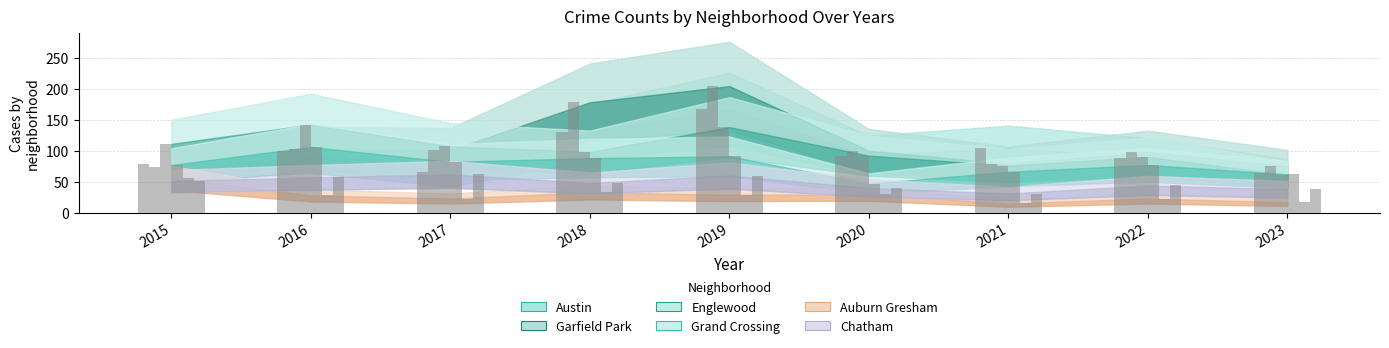

Does the chart contain stacked bars?

No